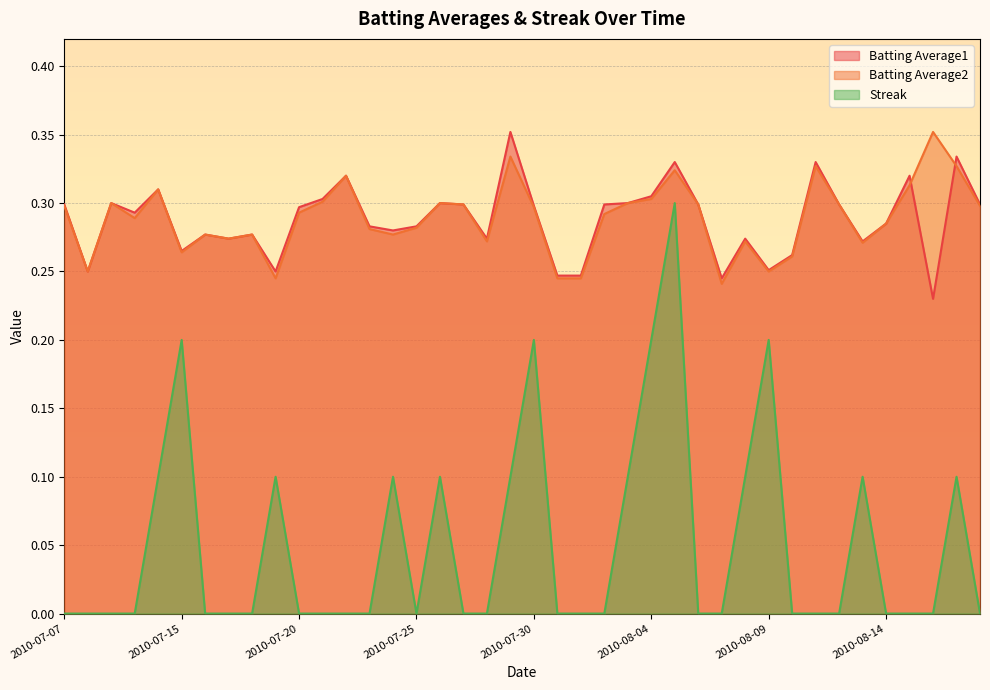

True or false: Streak has more than 0 points higher than both neighbors.

True